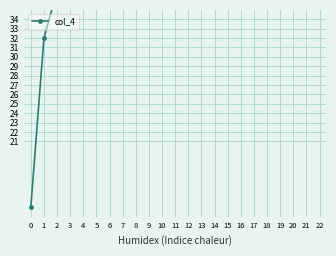

Which has a higher value, 3 or 16?

16